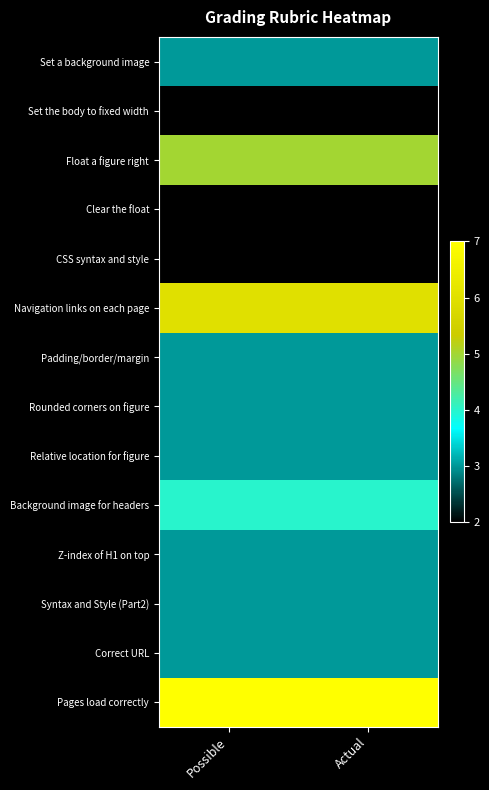

Reading right to left, list all the values displayed in this chart.

Set a background image: Actual=3	Possible=3
Set the body to fixed width: Actual=2	Possible=2
Float a figure right: Actual=5	Possible=5
Clear the float: Actual=2	Possible=2
CSS syntax and style: Actual=2	Possible=2
Navigation links on each page: Actual=6	Possible=6
Padding/border/margin: Actual=3	Possible=3
Rounded corners on figure: Actual=3	Possible=3
Relative location for figure: Actual=3	Possible=3
Background image for headers: Actual=4	Possible=4
Z-index of H1 on top: Actual=3	Possible=3
Syntax and Style (Part2): Actual=3	Possible=3
Correct URL: Actual=3	Possible=3
Pages load correctly: Actual=7	Possible=7